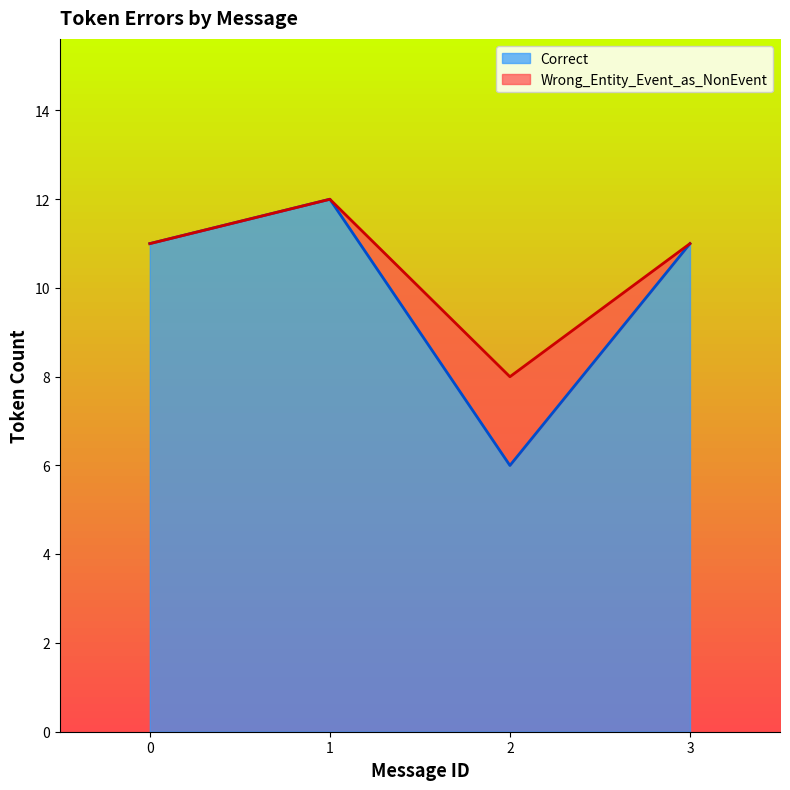

What is the difference between the maximum and second lowest values?

1